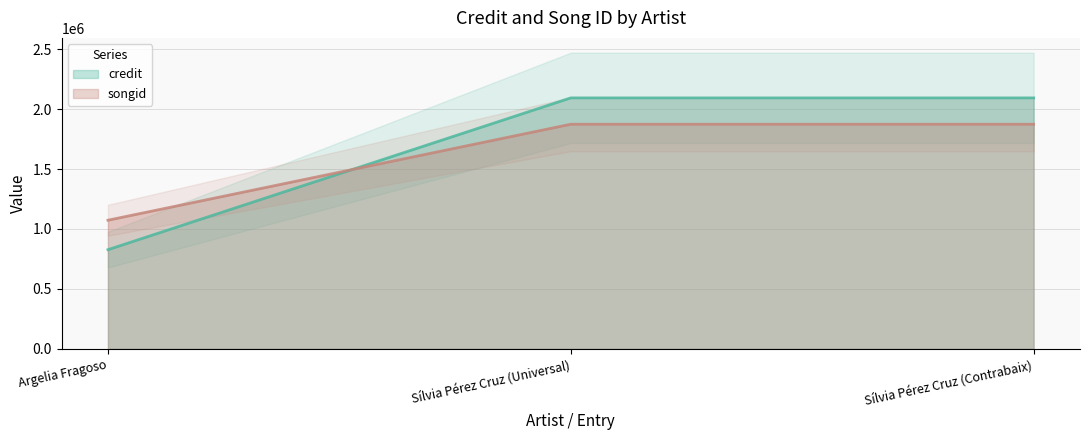

What is the difference between the second highest and minimum values in the songid series?

800592